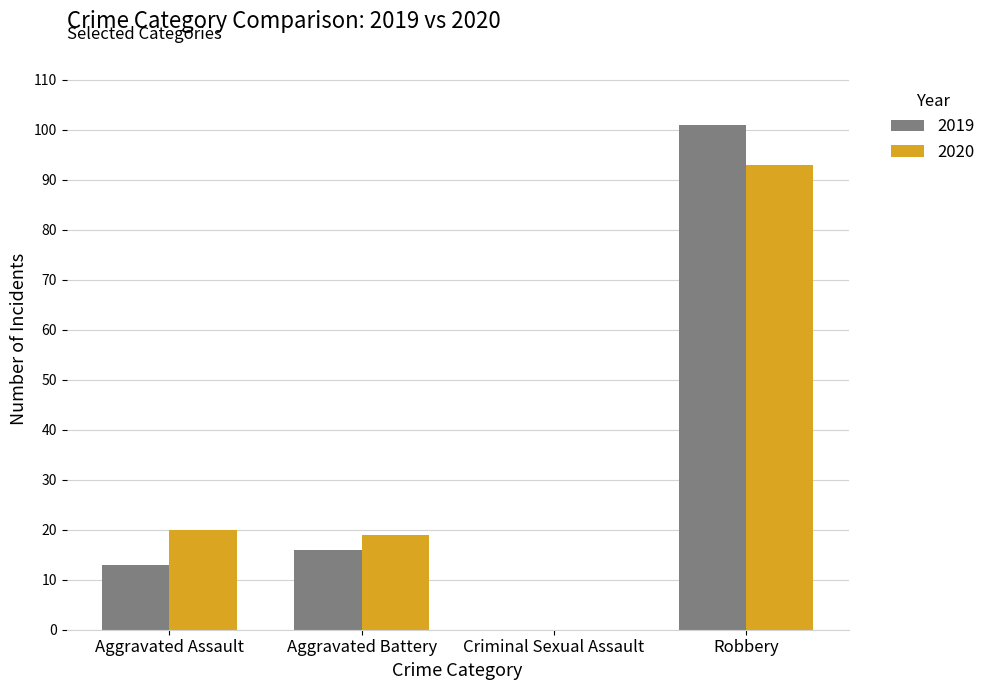

What value does the 2020 series have at Robbery, to the nearest 10?

90